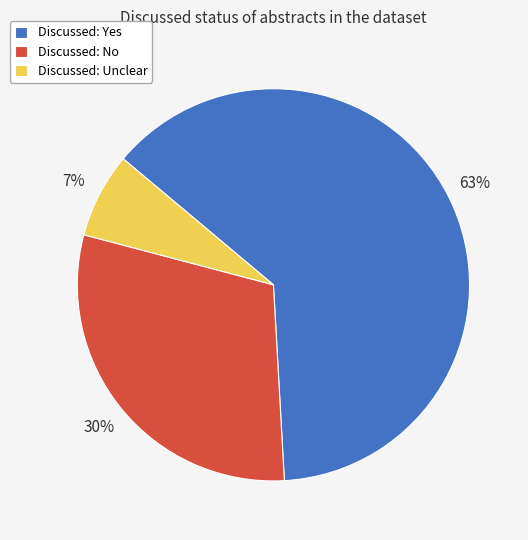

To the nearest percent, what is the average slice percentage?

33%